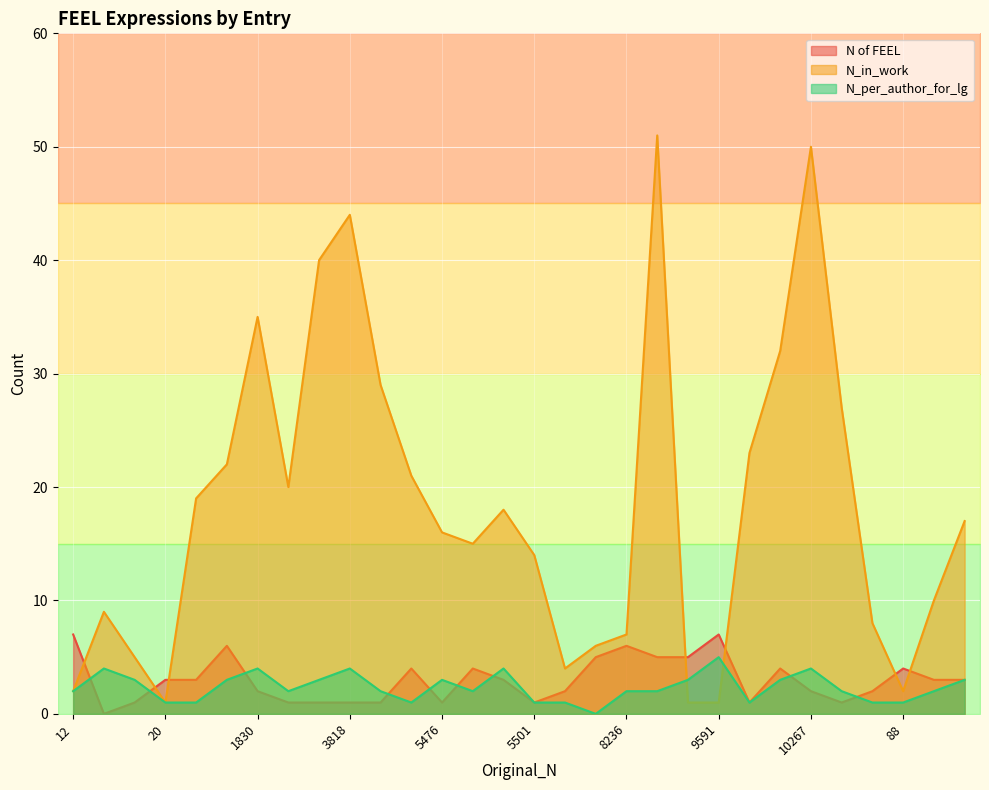

List the series in order of their peak value, lowest first.

N_per_author_for_lg, N of FEEL, N_in_work